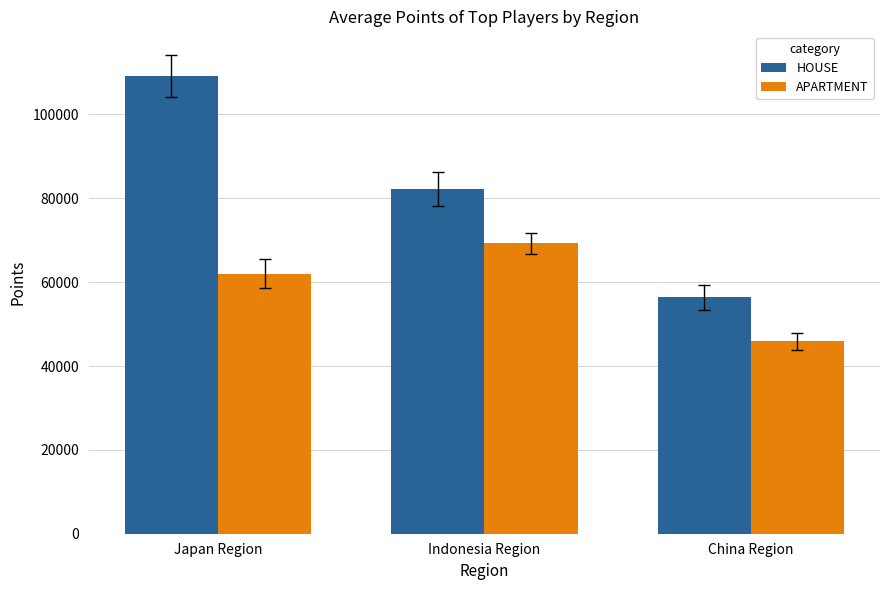

What position from the left is China Region?

3